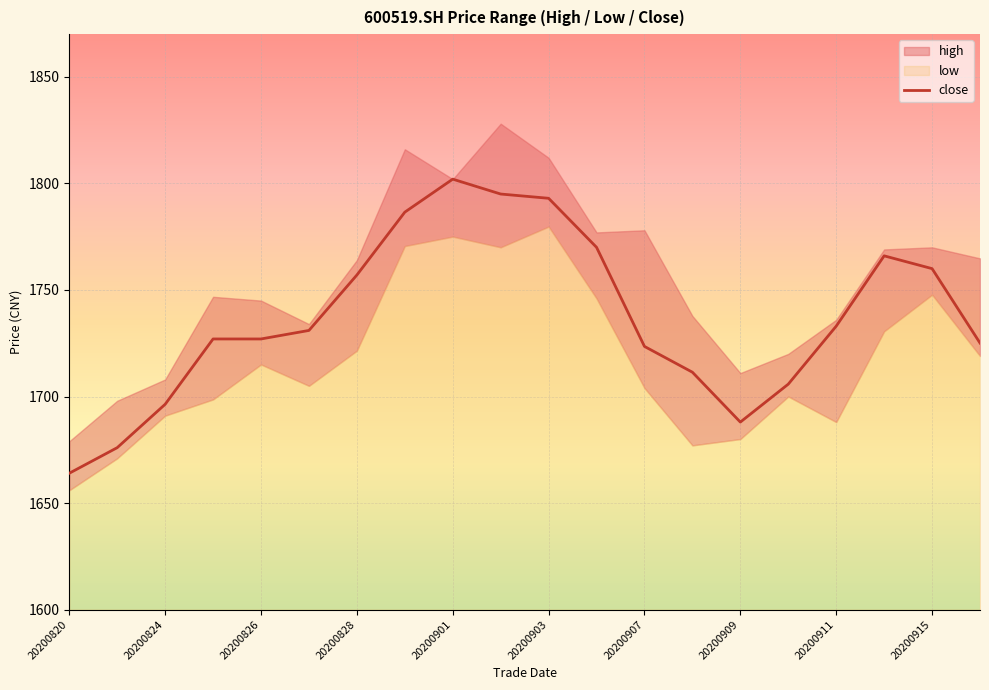

True or false: close has a value of 1760.0 at 20200915.

True